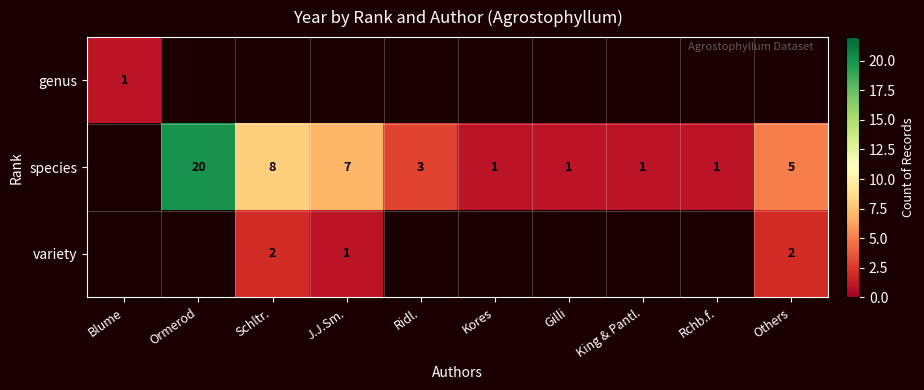

Between Rchb.f. and J.J.Sm., which is larger?

J.J.Sm.